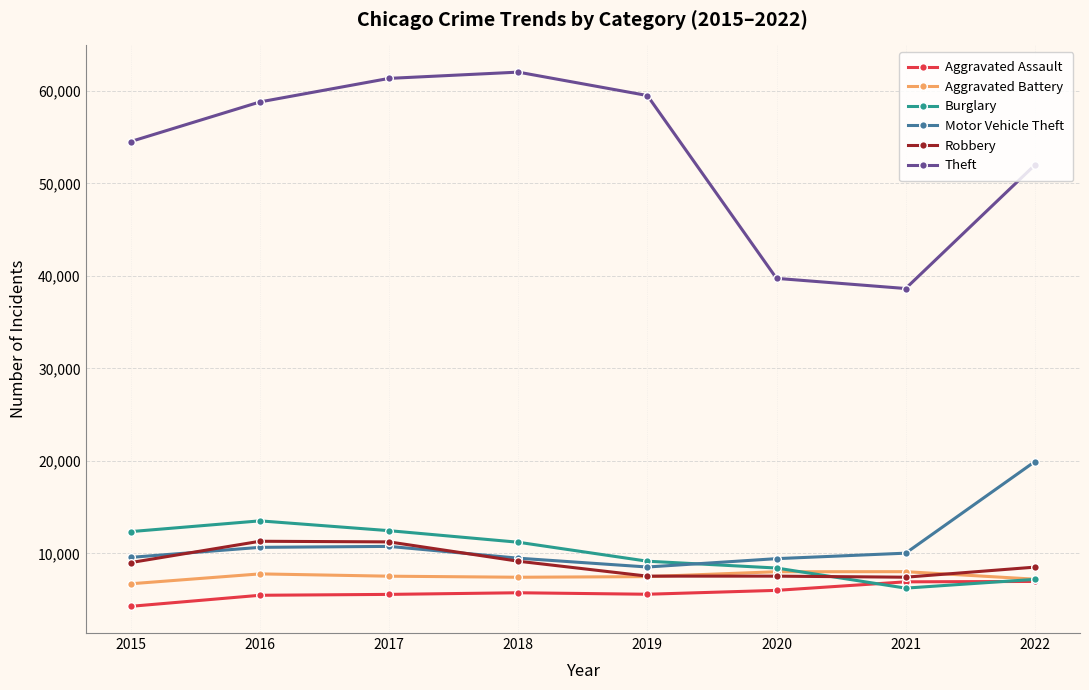

What is the sum of all Aggravated Battery values?

60204